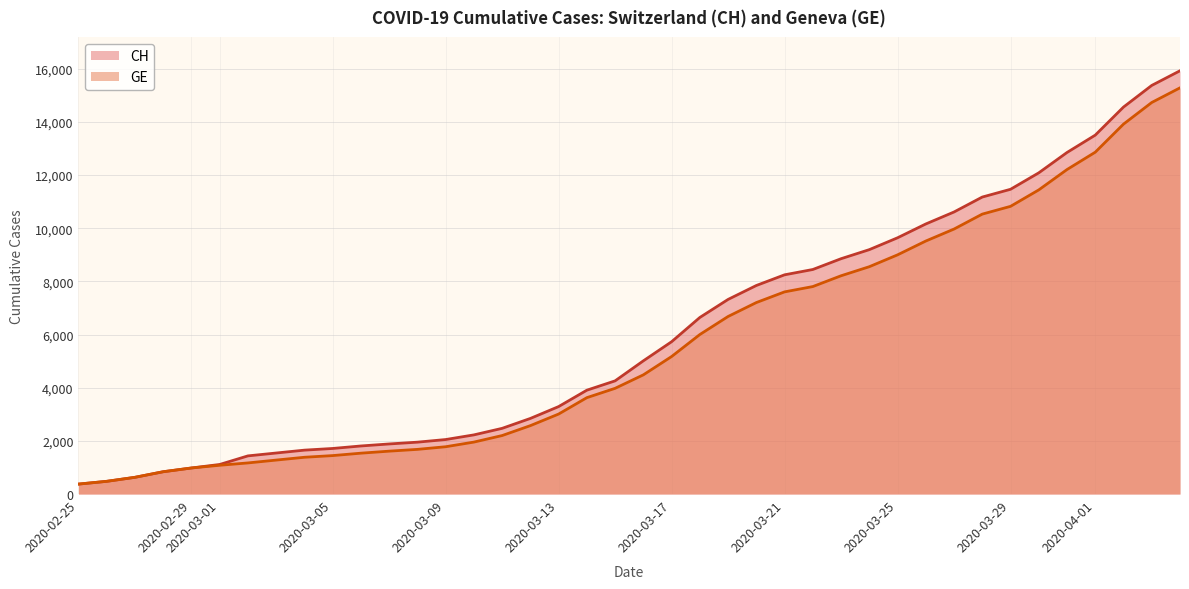

What is the greatest value displayed?

15926